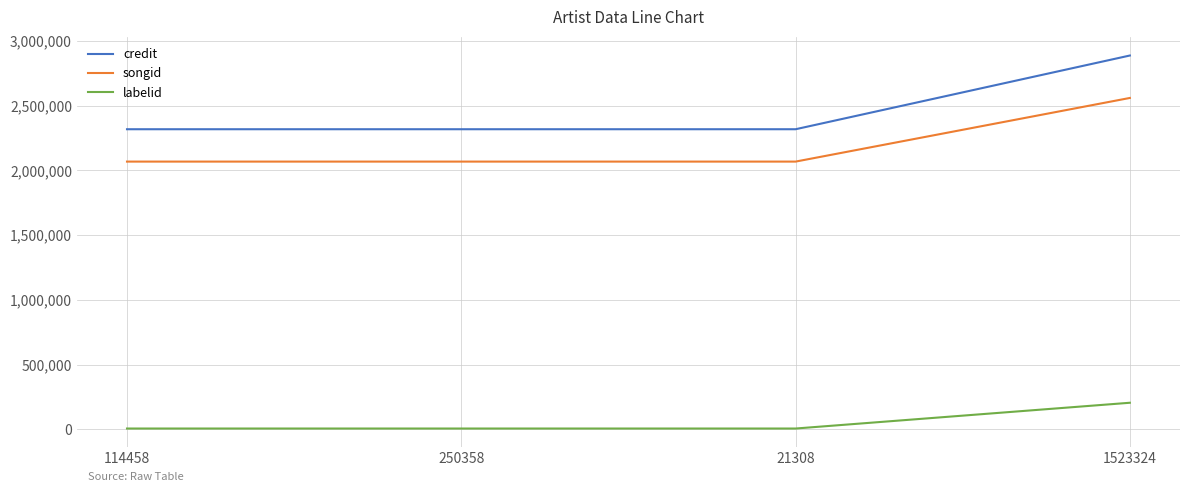

True or false: songid and credit intersect in this chart.

False